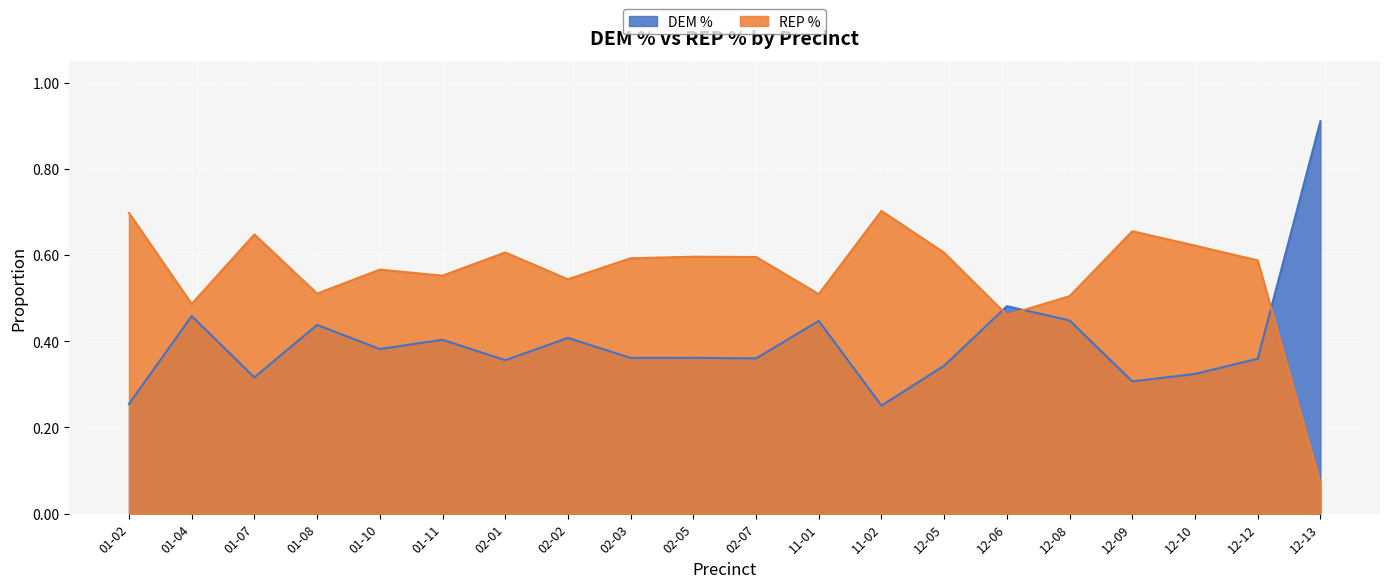

What are all the series names shown in the legend?

DEM %, REP %